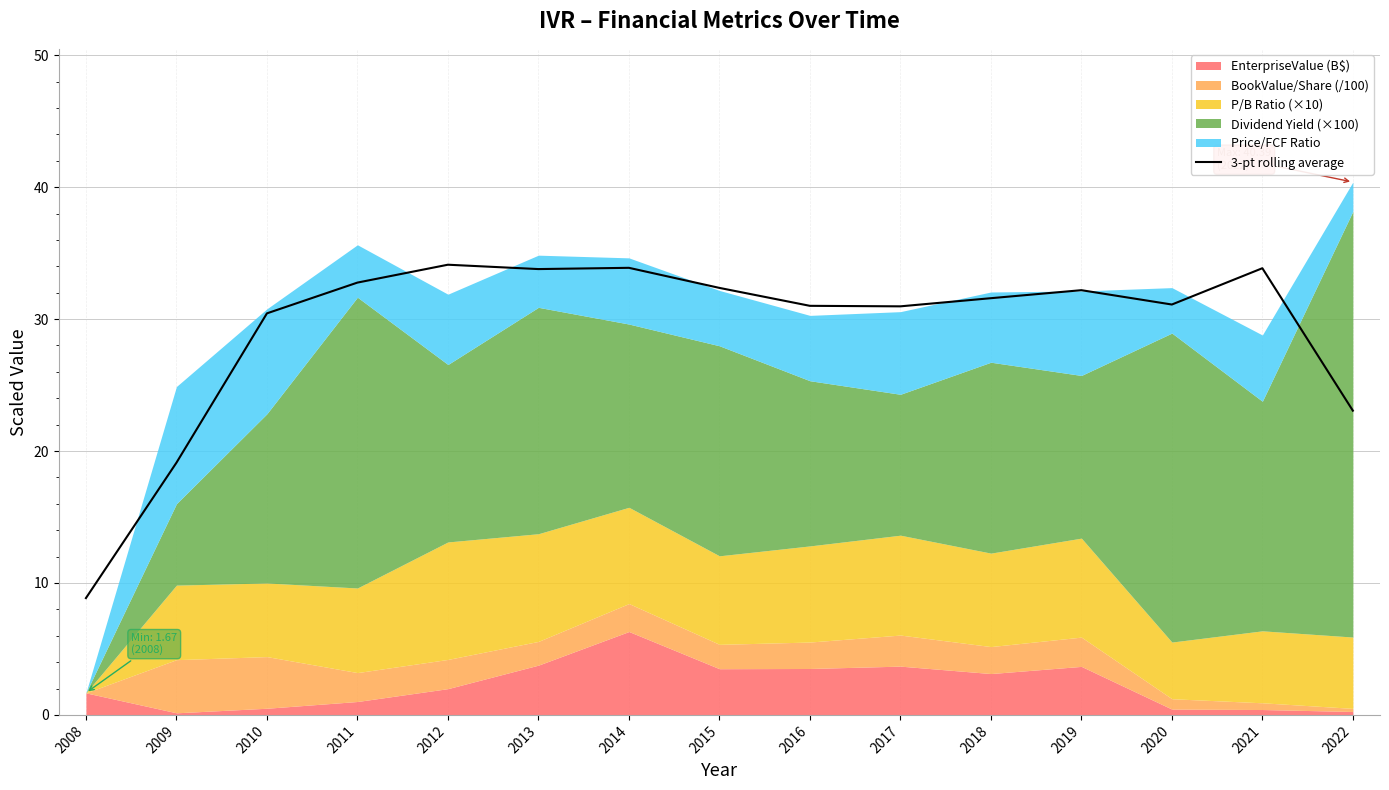

The value of 3-pt rolling average at 2008 is 8.9. True or false?

True